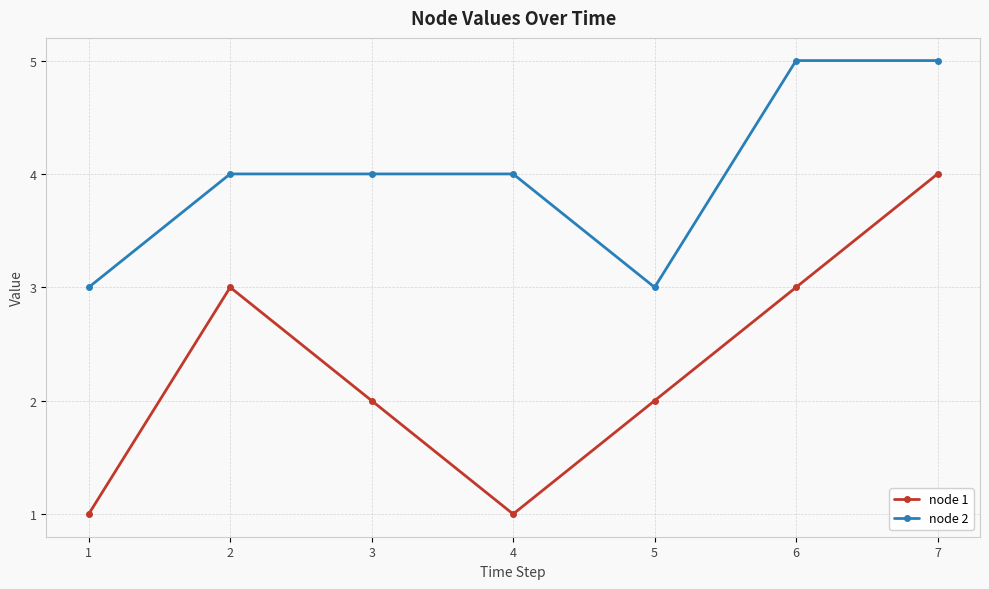

Reading left to right, extract all data points from this chart.

node 1: 1=1	2=3	3=2	4=1	5=2	6=3	7=4
node 2: 1=3	2=4	3=4	4=4	5=3	6=5	7=5